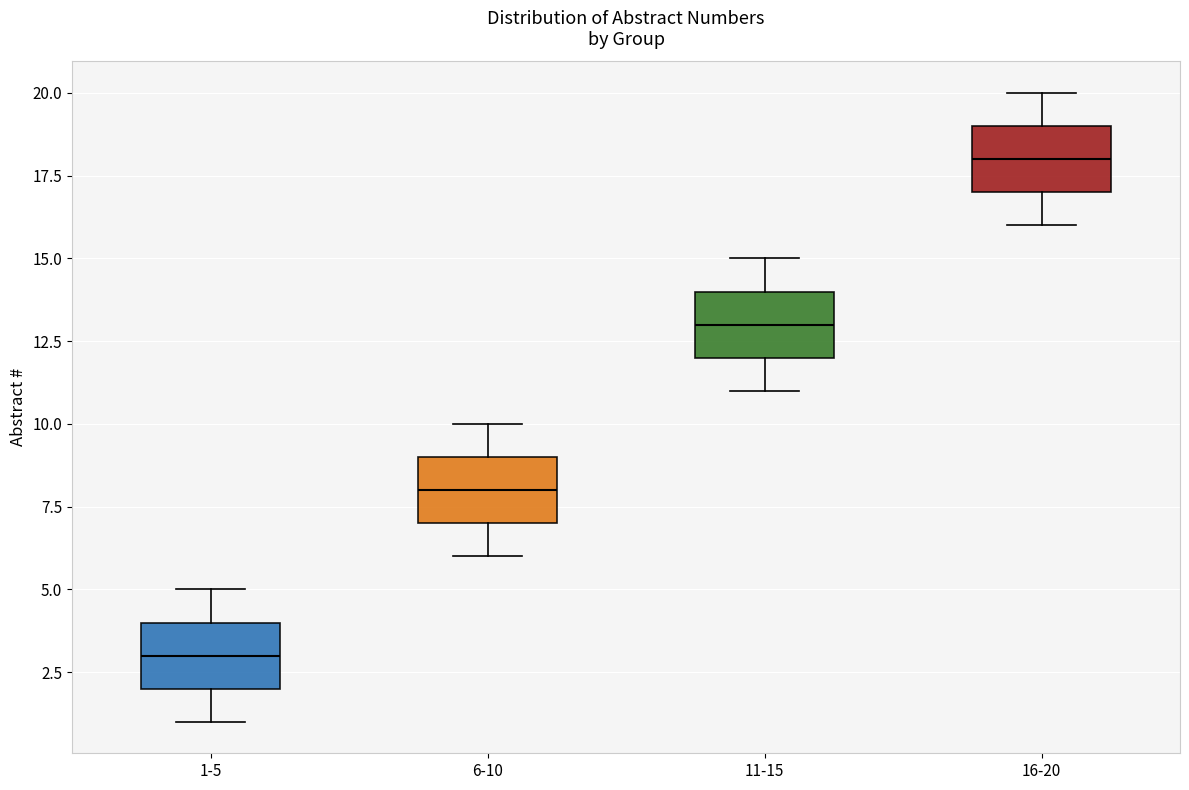

Reading left to right, transcribe this box plot: for each box, give where its median line is, the range the box spans, and where its two whiskers end, as read against the y-axis. The values are not printed on the chart, so give them approximately, as read against the axis.

1-5: median 3, box 2 to 4, whiskers 1 to 5
6-10: median 8, box 7 to 9, whiskers 6 to 10
11-15: median 13, box 12 to 14, whiskers 11 to 15
16-20: median 18, box 17 to 19, whiskers 16 to 20